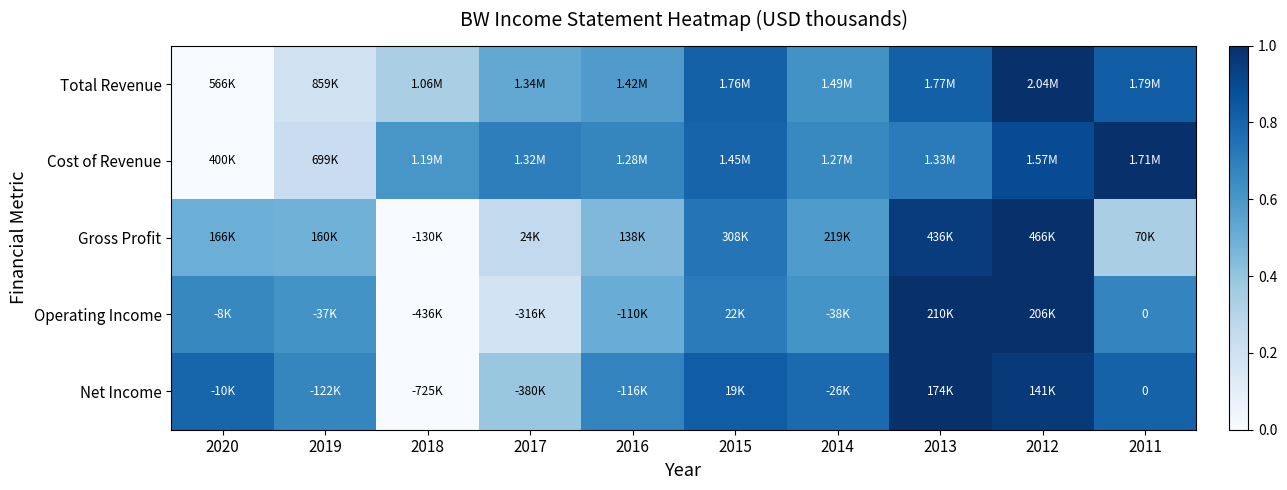

True or false: Operating Income has a value of 0.5 at 2015.

False